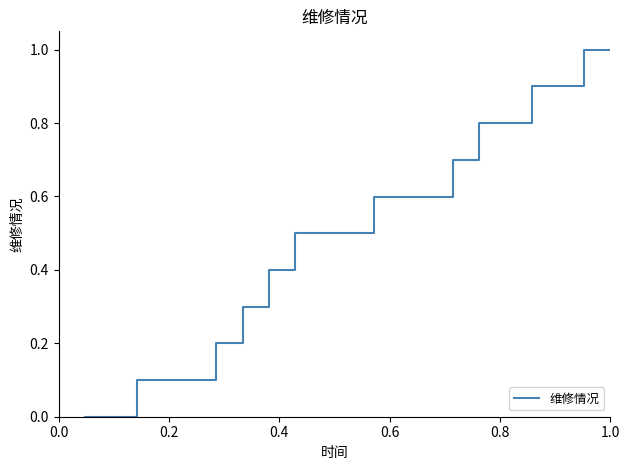

What is the difference between the maximum and minimum values?

1.0